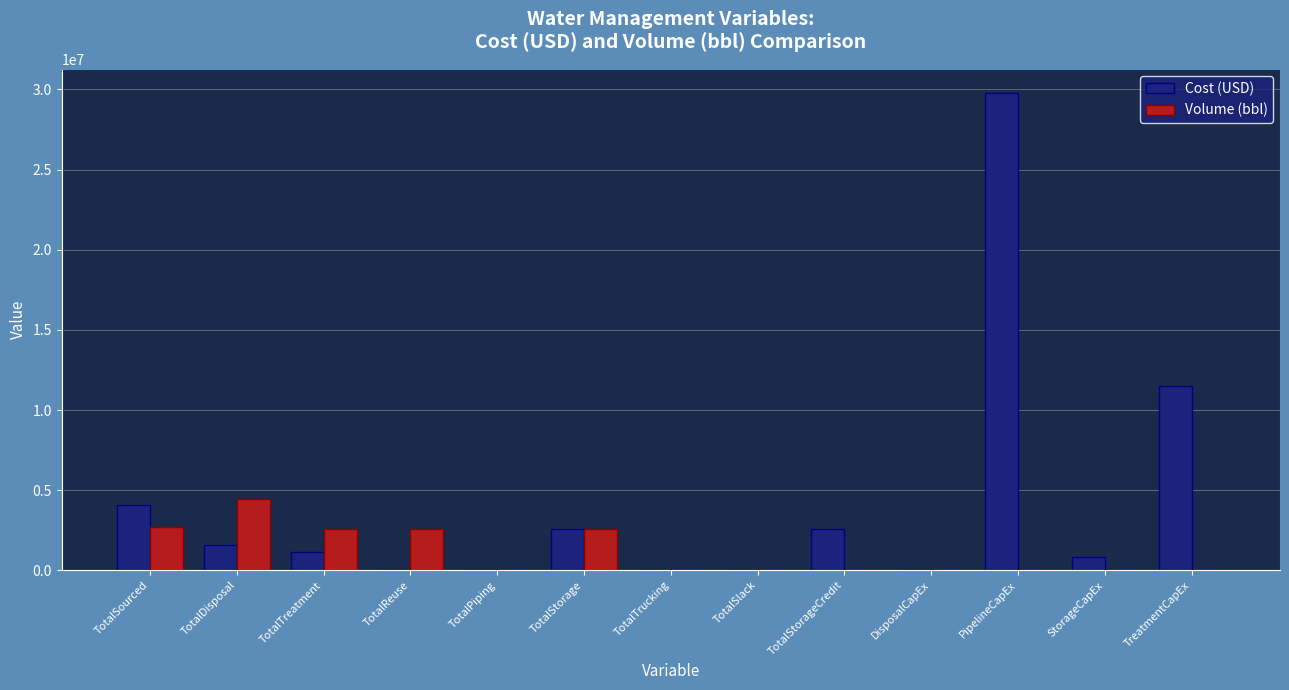

What is the maximum value shown in the chart?

29789700.0